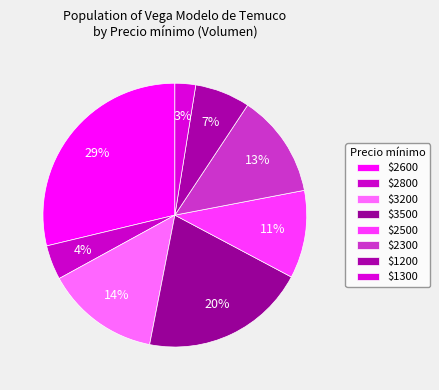

Which slice is the largest?

2600